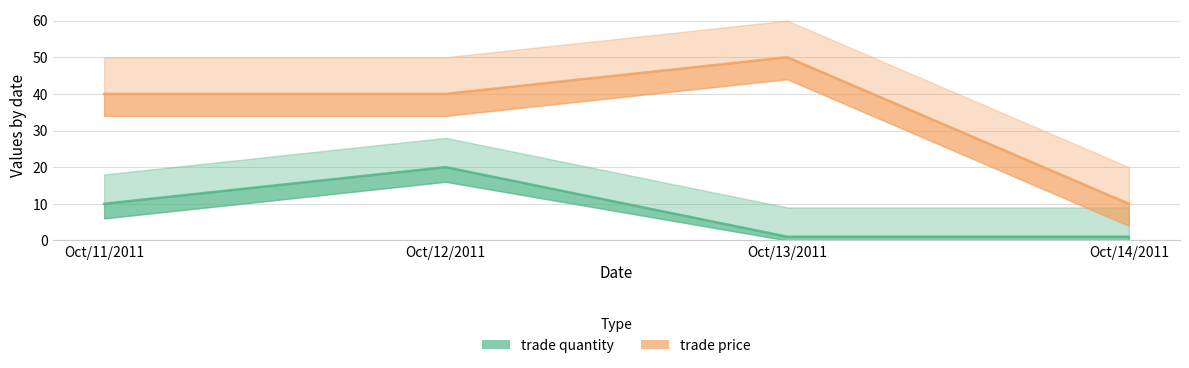

Is the value of trade quantity at Oct/13/2011 greater than the value of trade price at Oct/12/2011?

No